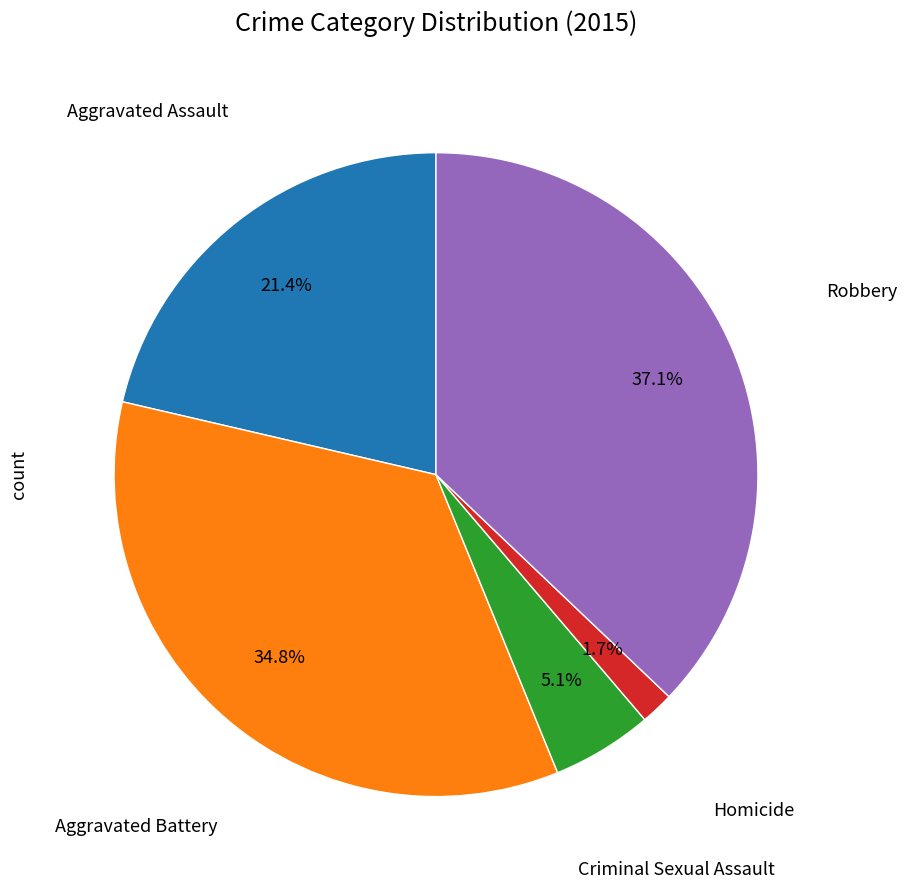

Does any single category account for the majority?

No